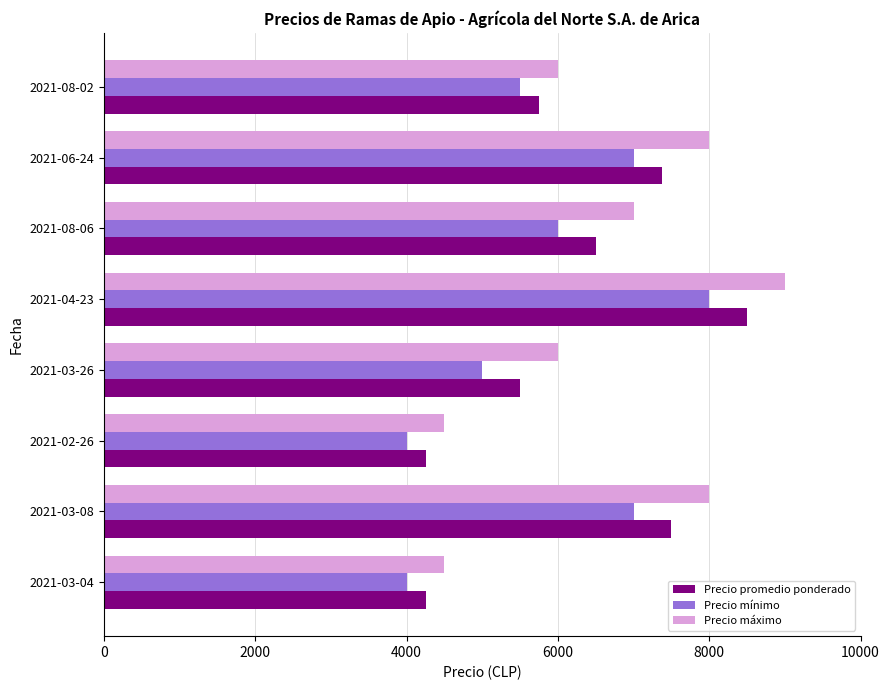

What is the average value of the Precio máximo series?

6625